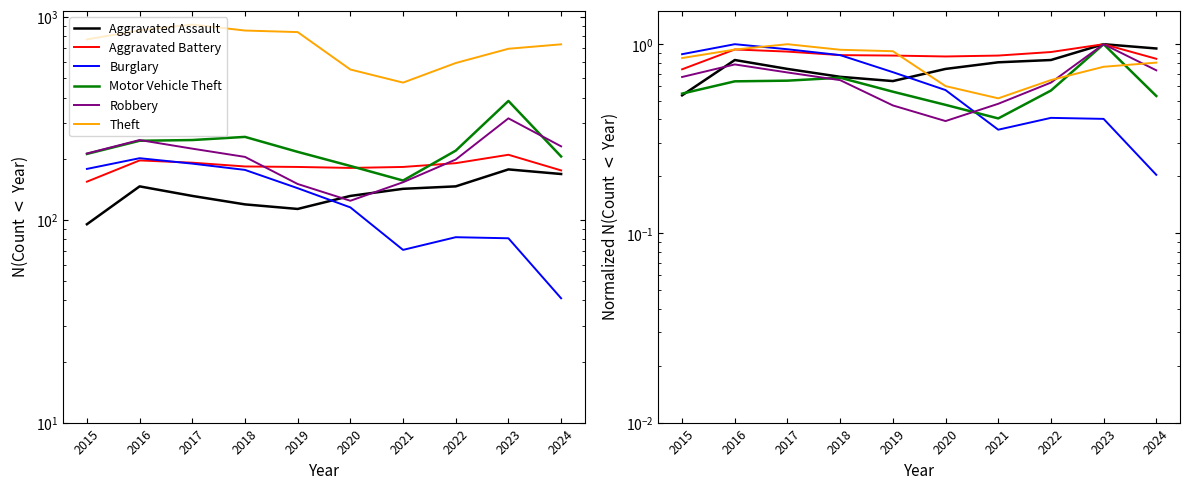

Reading left to right, what are all the values shown in this chart?

Aggravated Assault: 0.5	0.8	0.7	0.7	0.6	0.7	0.8	0.8	1.0	0.9
Aggravated Battery: 0.7	0.9	0.9	0.9	0.9	0.9	0.9	0.9	1.0	0.8
Burglary: 0.9	1.0	0.9	0.9	0.7	0.6	0.4	0.4	0.4	0.2
Motor Vehicle Theft: 0.5	0.6	0.6	0.7	0.6	0.5	0.4	0.6	1.0	0.5
Robbery: 0.7	0.8	0.7	0.6	0.5	0.4	0.5	0.6	1.0	0.7
Theft: 0.8	0.9	1.0	0.9	0.9	0.6	0.5	0.6	0.8	0.8